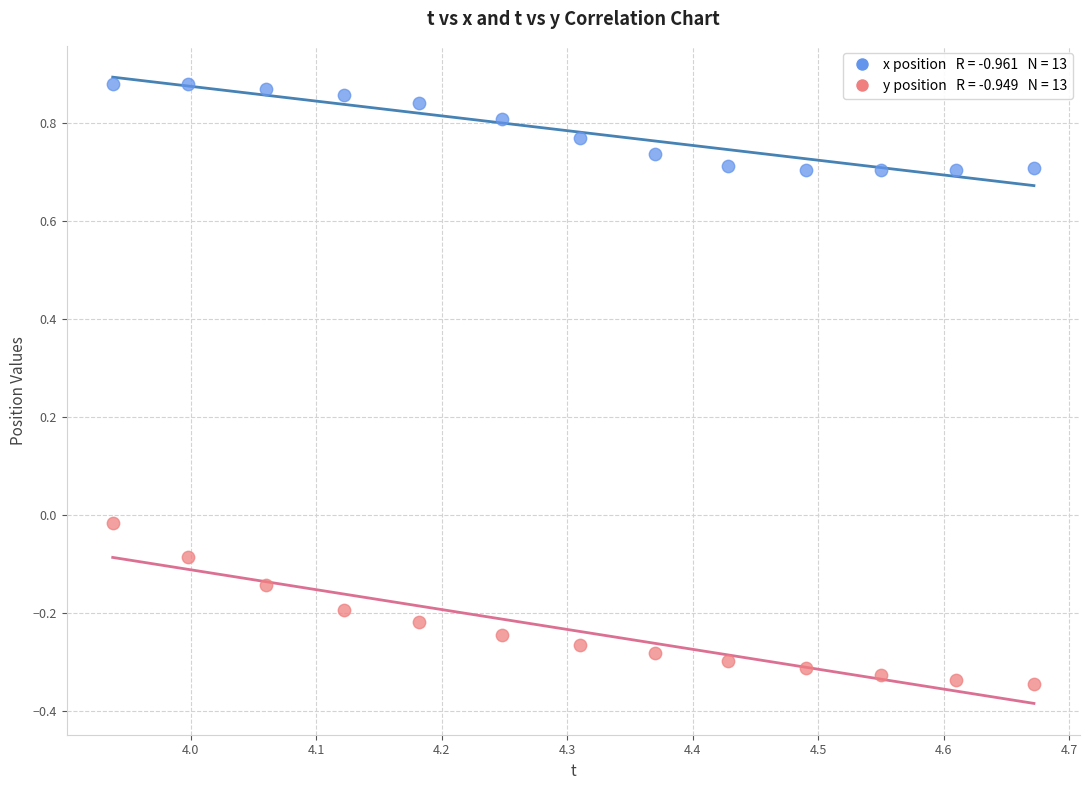

Across all data points, what is the range of Y values (max minus min)?

1.2